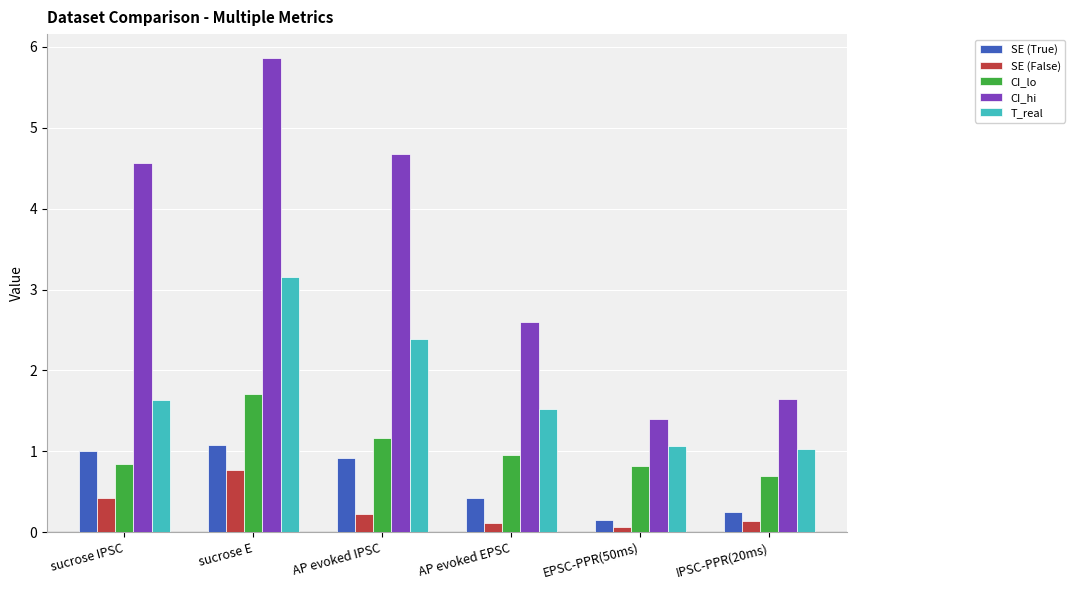

Reading left to right, list all the values displayed in this chart.

SE (True): sucrose IPSC=1.0	sucrose E=1.1	AP evoked IPSC=0.9	AP evoked EPSC=0.4	EPSC-PPR(50ms)=0.1	IPSC-PPR(20ms)=0.2
SE (False): sucrose IPSC=0.4	sucrose E=0.8	AP evoked IPSC=0.2	AP evoked EPSC=0.1	EPSC-PPR(50ms)=0.1	IPSC-PPR(20ms)=0.1
CI_lo: sucrose IPSC=0.8	sucrose E=1.7	AP evoked IPSC=1.2	AP evoked EPSC=0.9	EPSC-PPR(50ms)=0.8	IPSC-PPR(20ms)=0.7
CI_hi: sucrose IPSC=4.6	sucrose E=5.9	AP evoked IPSC=4.7	AP evoked EPSC=2.6	EPSC-PPR(50ms)=1.4	IPSC-PPR(20ms)=1.6
T_real: sucrose IPSC=1.6	sucrose E=3.2	AP evoked IPSC=2.4	AP evoked EPSC=1.5	EPSC-PPR(50ms)=1.1	IPSC-PPR(20ms)=1.0